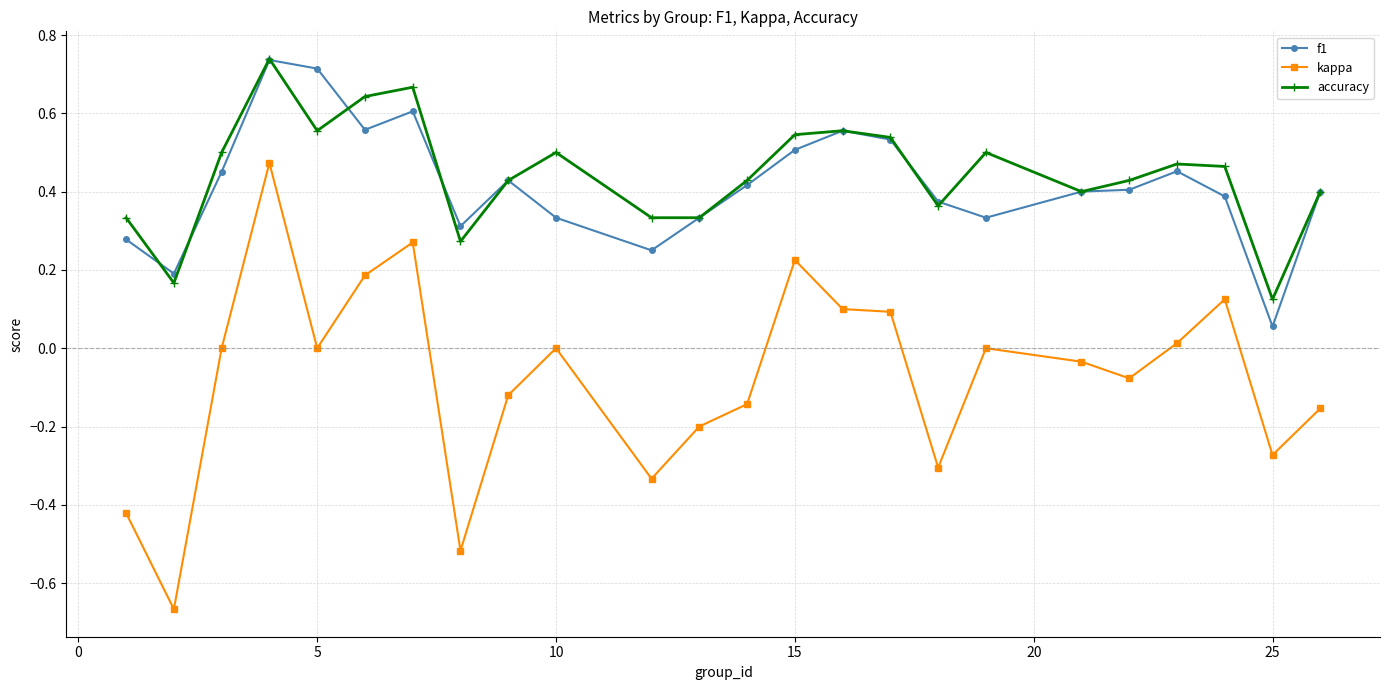

How many distinct data groups are displayed?

3